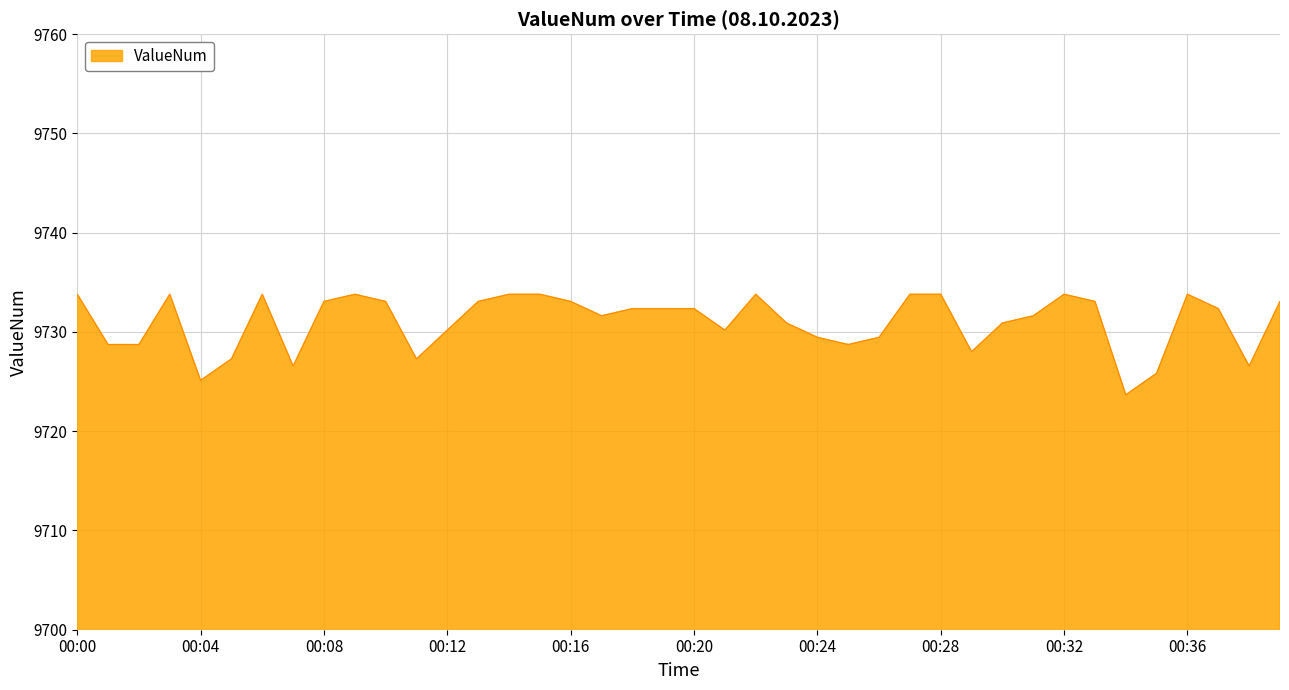

What is the greatest value displayed?

9733.8